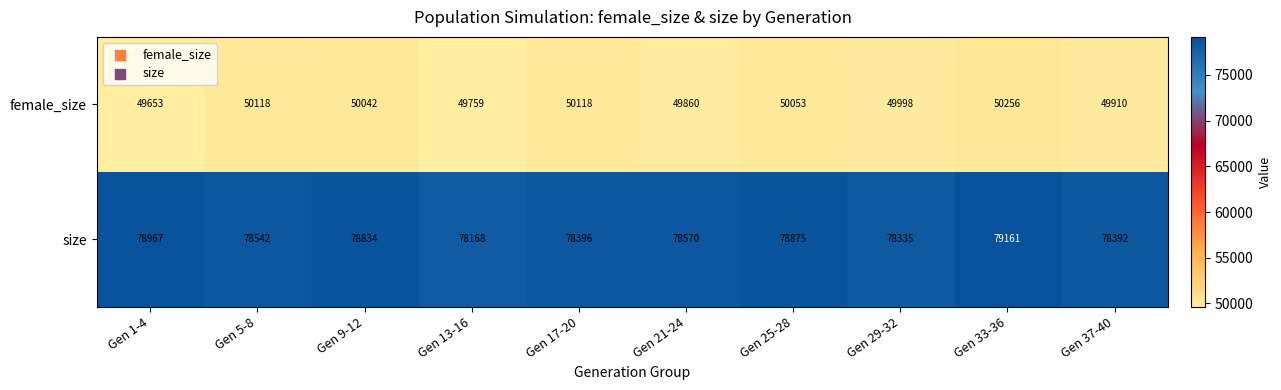

What is the difference between the maximum and minimum values in the size series?

993